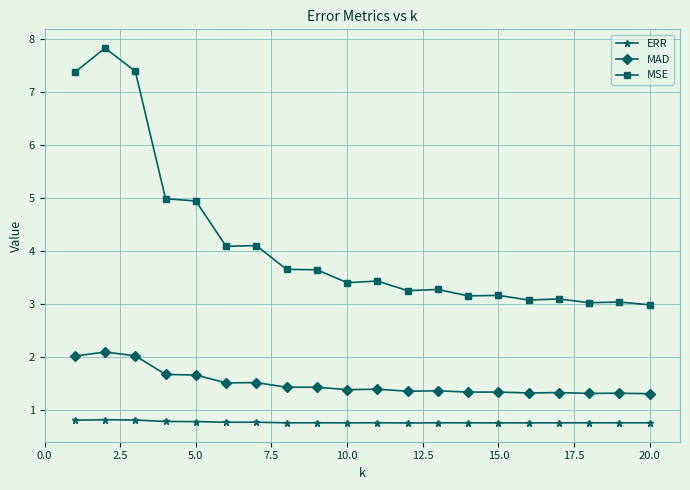

True or false: MSE and MAD intersect in this chart.

False